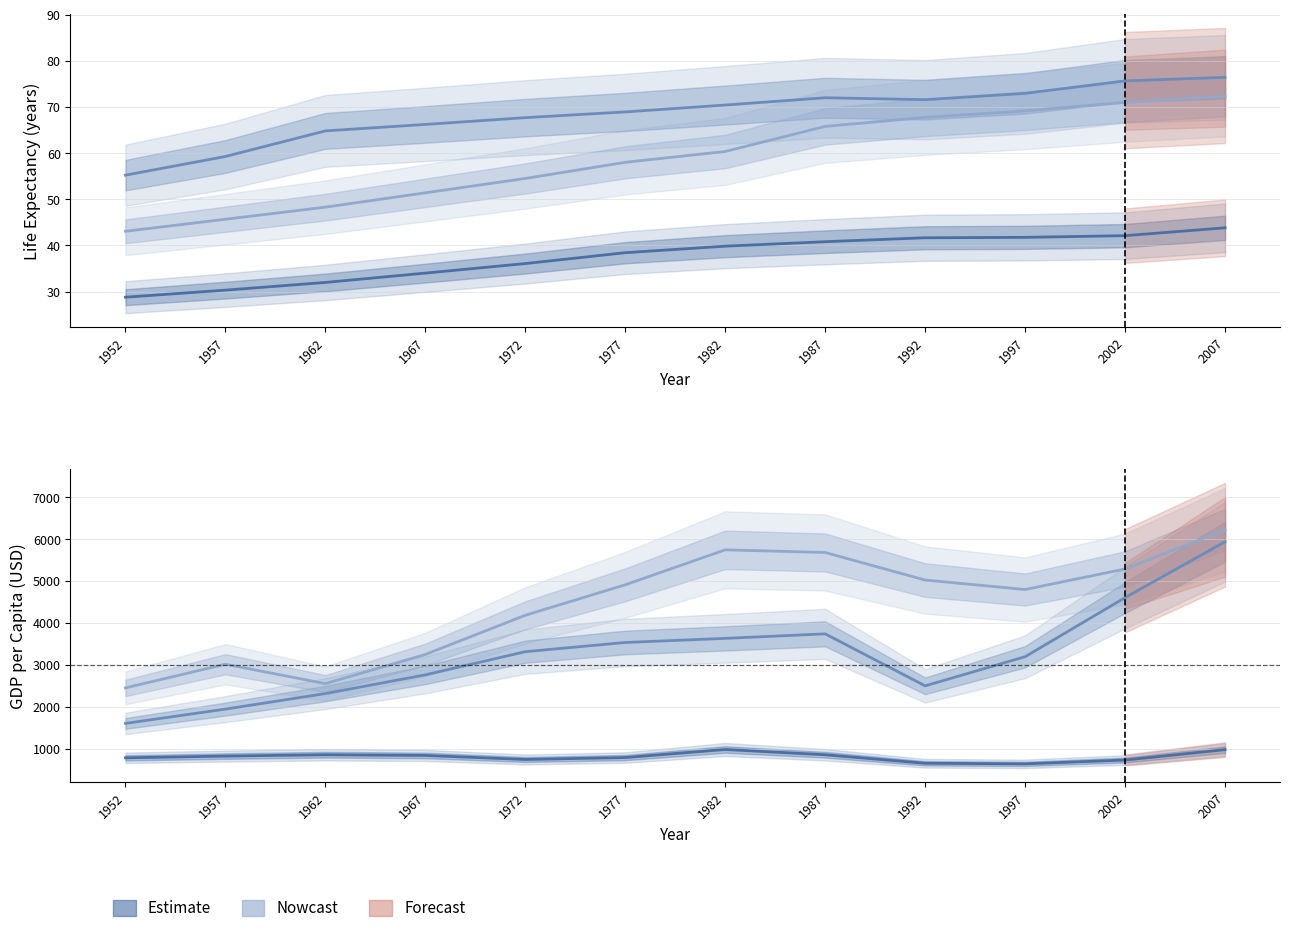

List the labels in order of Albania value, smallest first.

1952, 1957, 1962, 1992, 1967, 1997, 1972, 1977, 1982, 1987, 2002, 2007